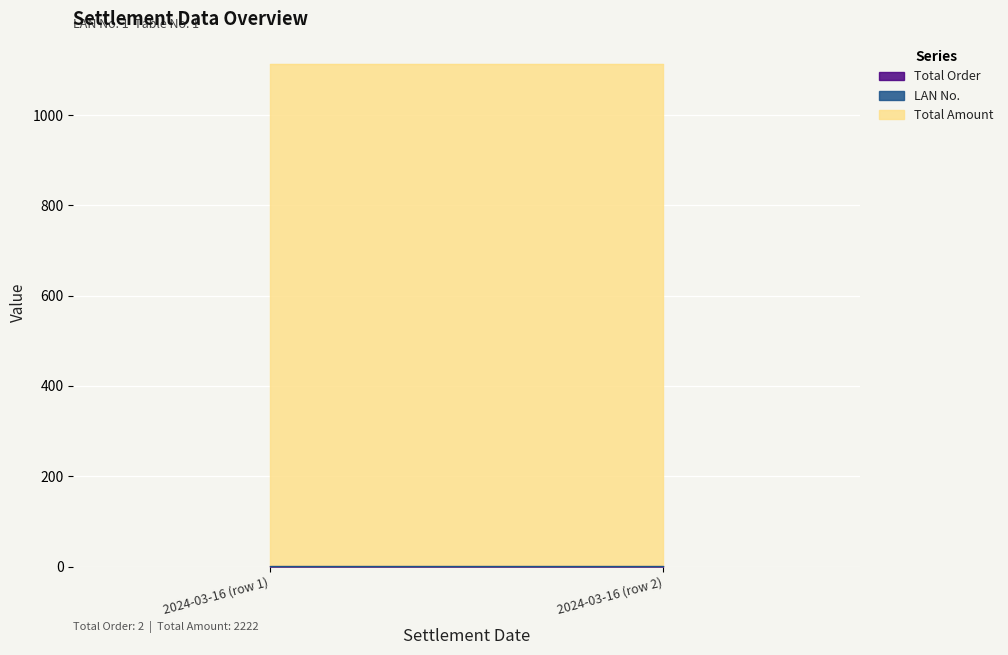

What is the sum of the Total Amount values at 2024-03-16 (row 1) and 2024-03-16 (row 2)?

2222